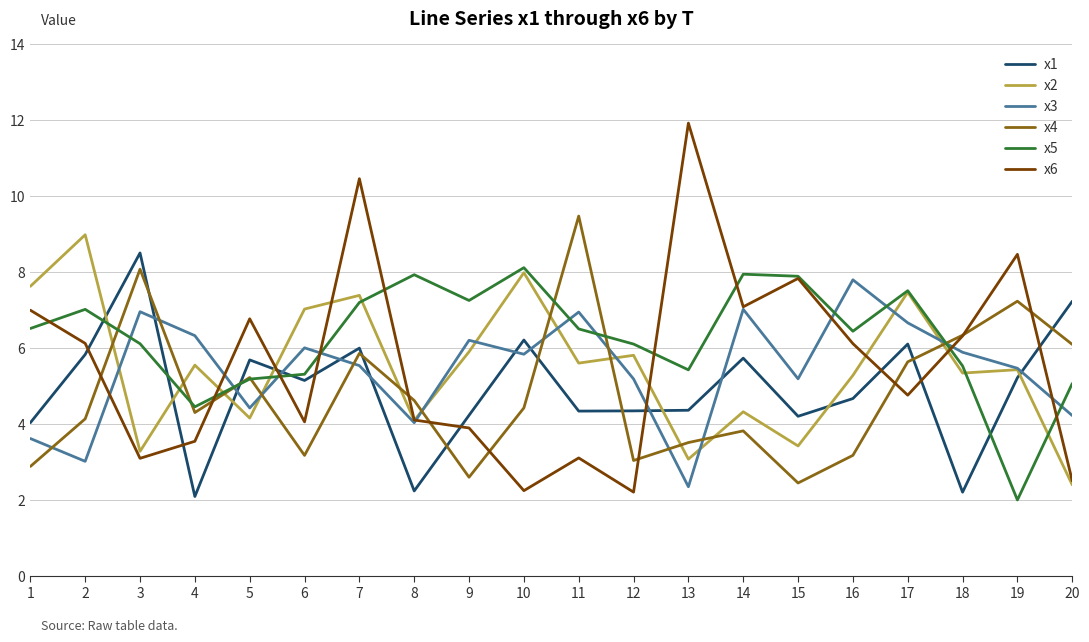

Between 6 and 11, which series saw the biggest shift?

x4